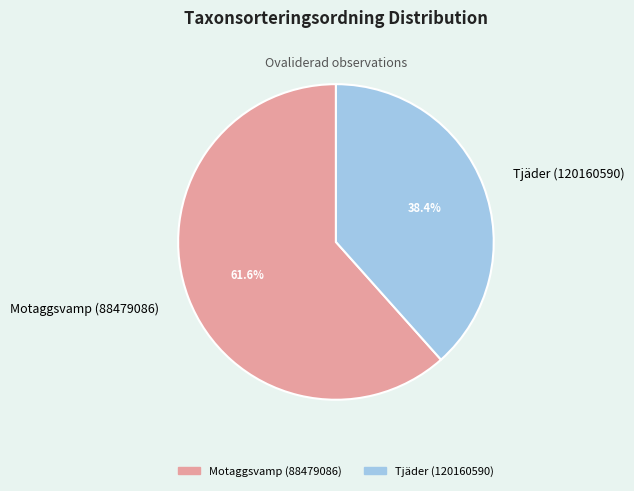

To the nearest percent, what portion does Motaggsvamp (88479086) represent?

62%